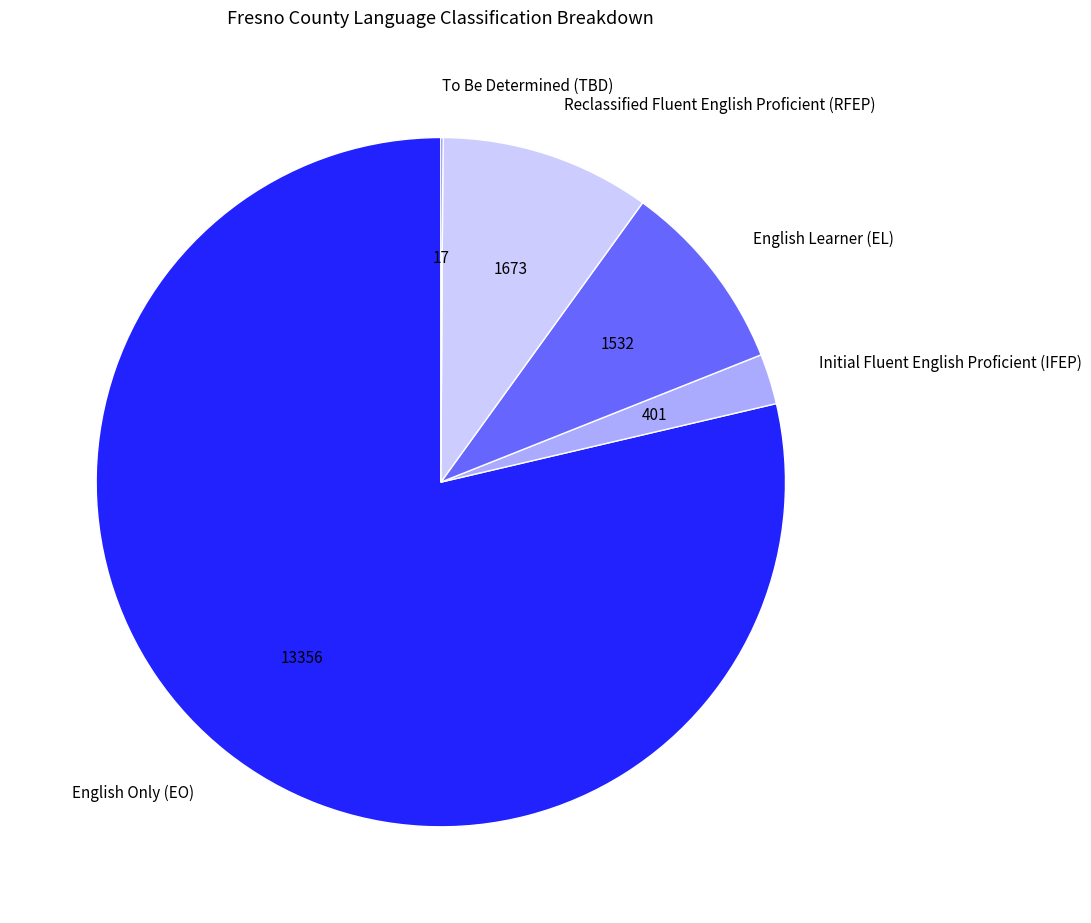

Is the sum of Initial Fluent English Proficient (IFEP) and English Only (EO) greater than half?

Yes